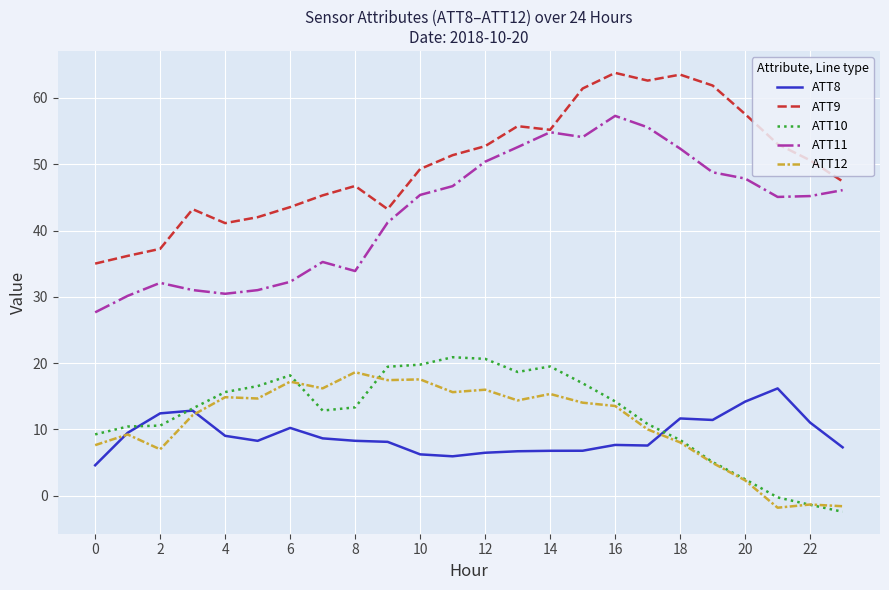

True or false: ATT11 and ATT8 cross at least once.

False